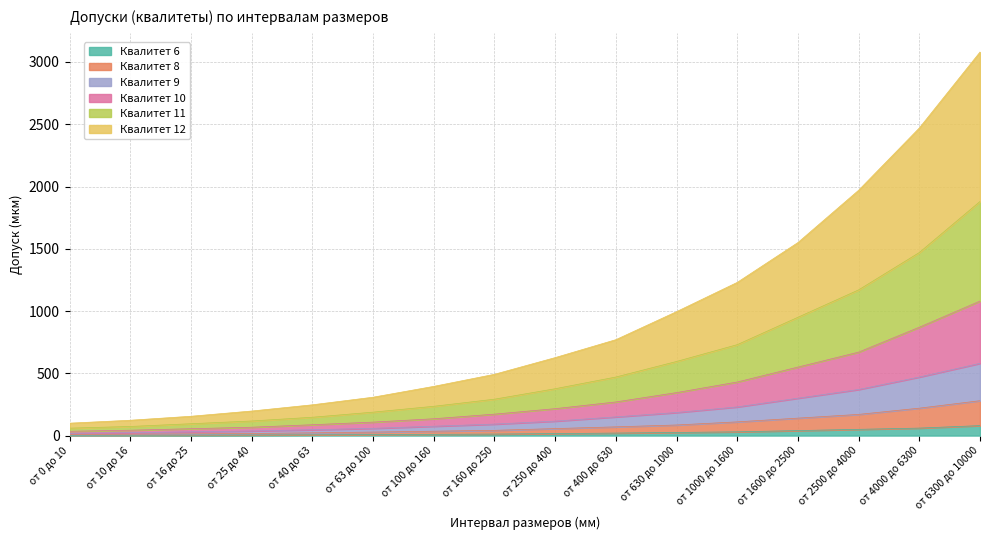

Read the Квалитет 8 value at от 63 до 100.

28.0